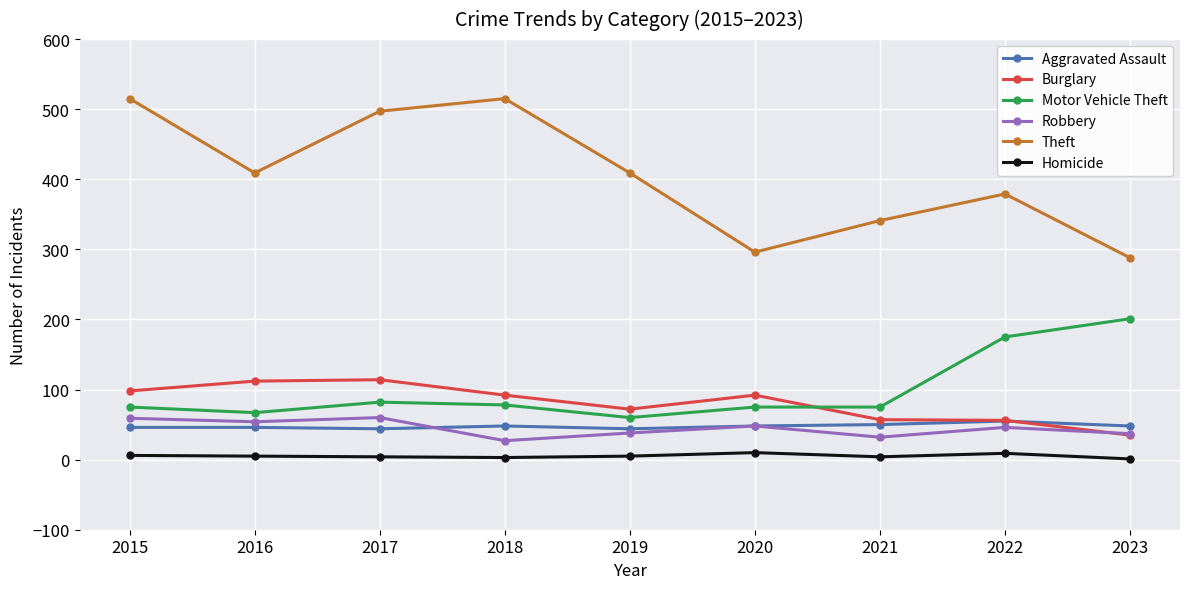

What is the value of the Robbery point at the 1st from the left?

59